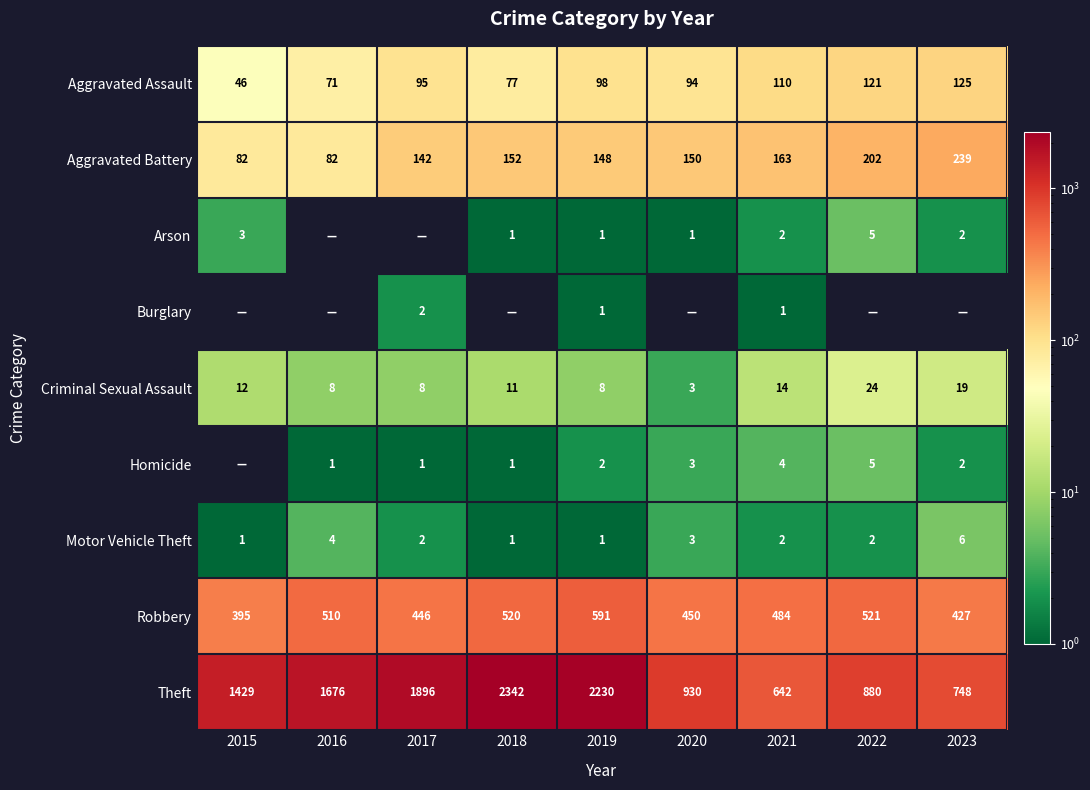

Where is Criminal Sexual Assault nearest to the value 13?

2015